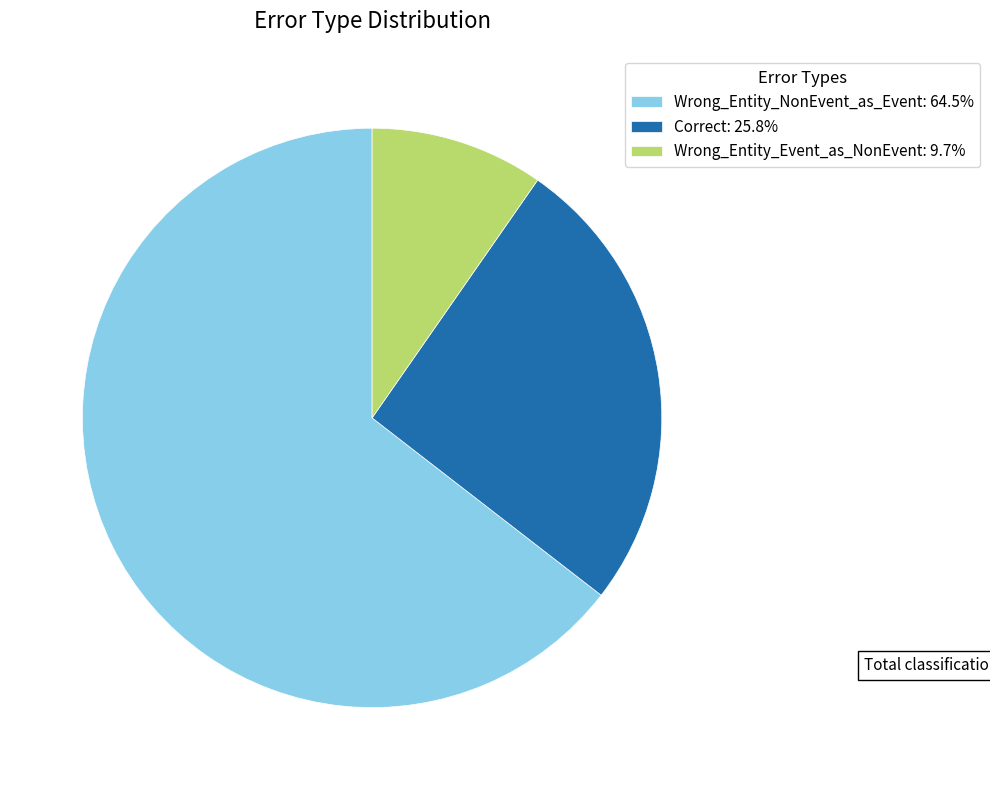

Is it true that Wrong_Entity_NonEvent_as_Event is 59% of the pie?

False